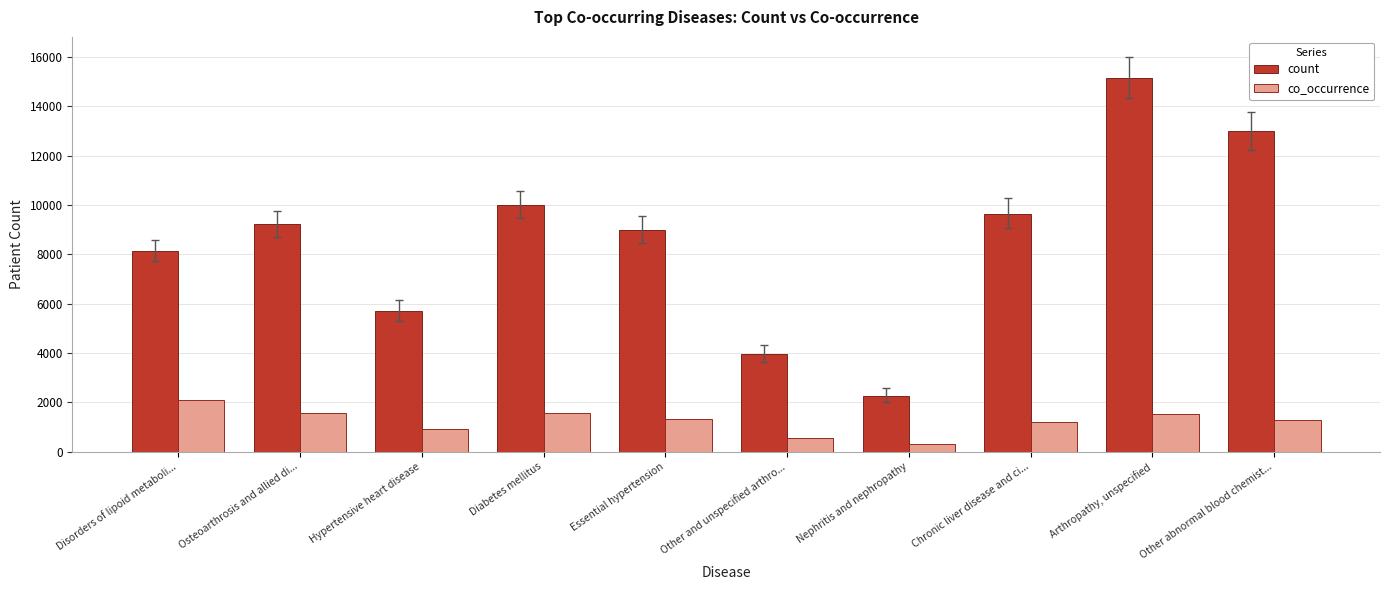

What is the sum of the count values at Essential hypertension and Chronic liver disease and ci...?

18649